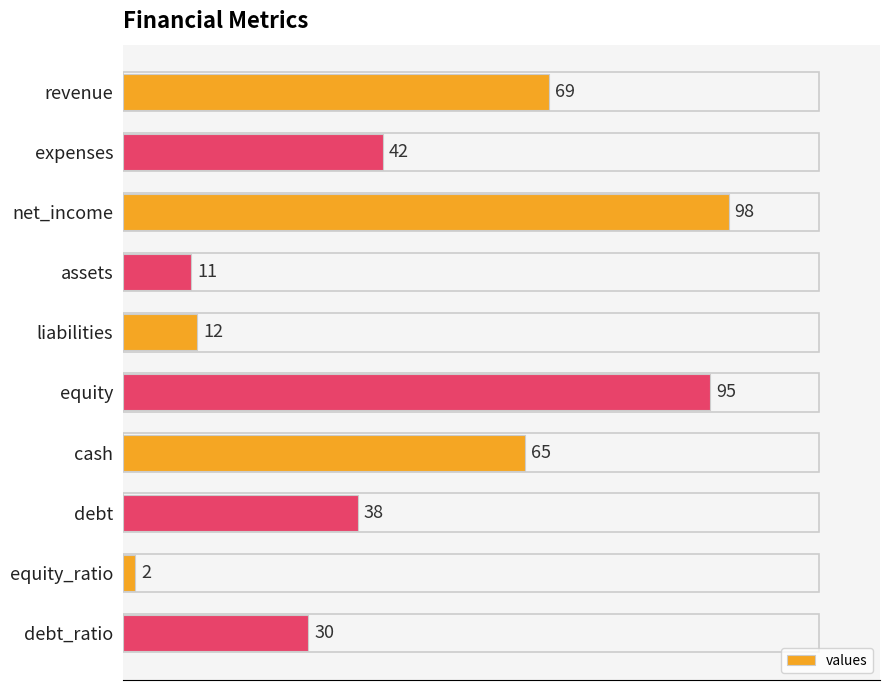

The value at debt is 65. True or false?

False